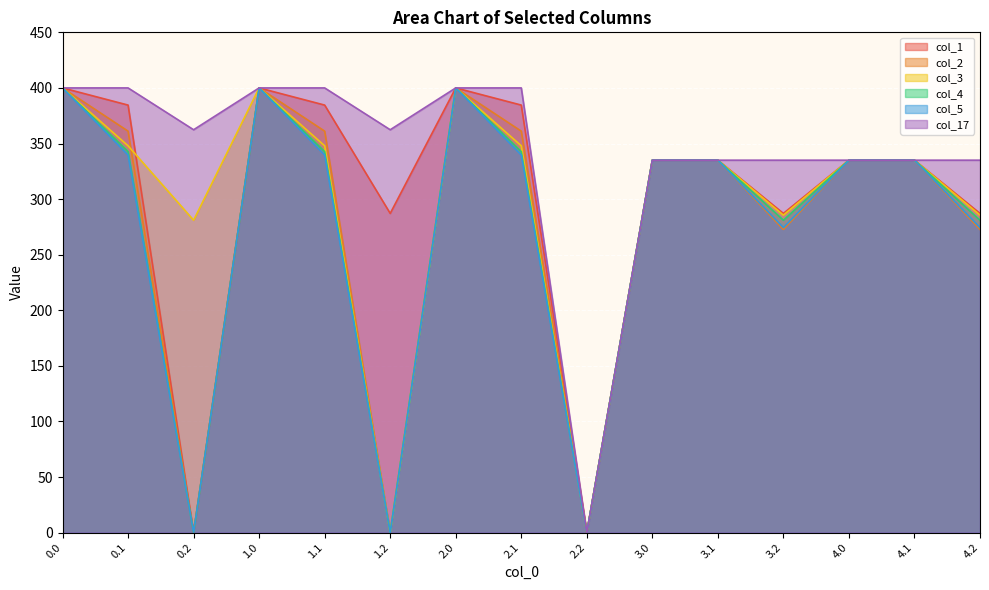

Which series has the widest spread of values?

col_1